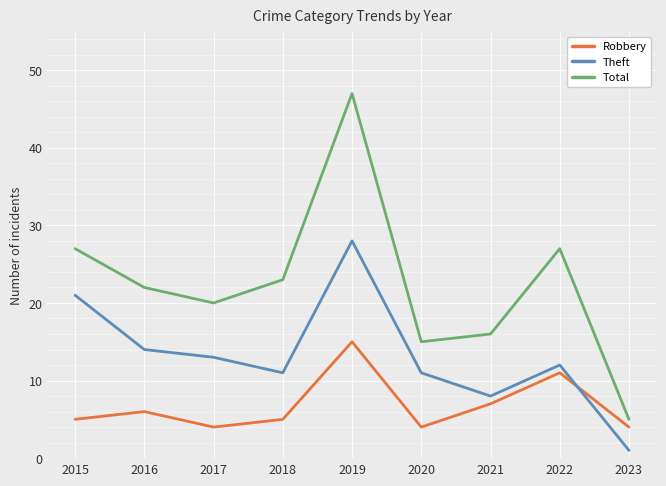

Which series has the widest spread of values?

Total